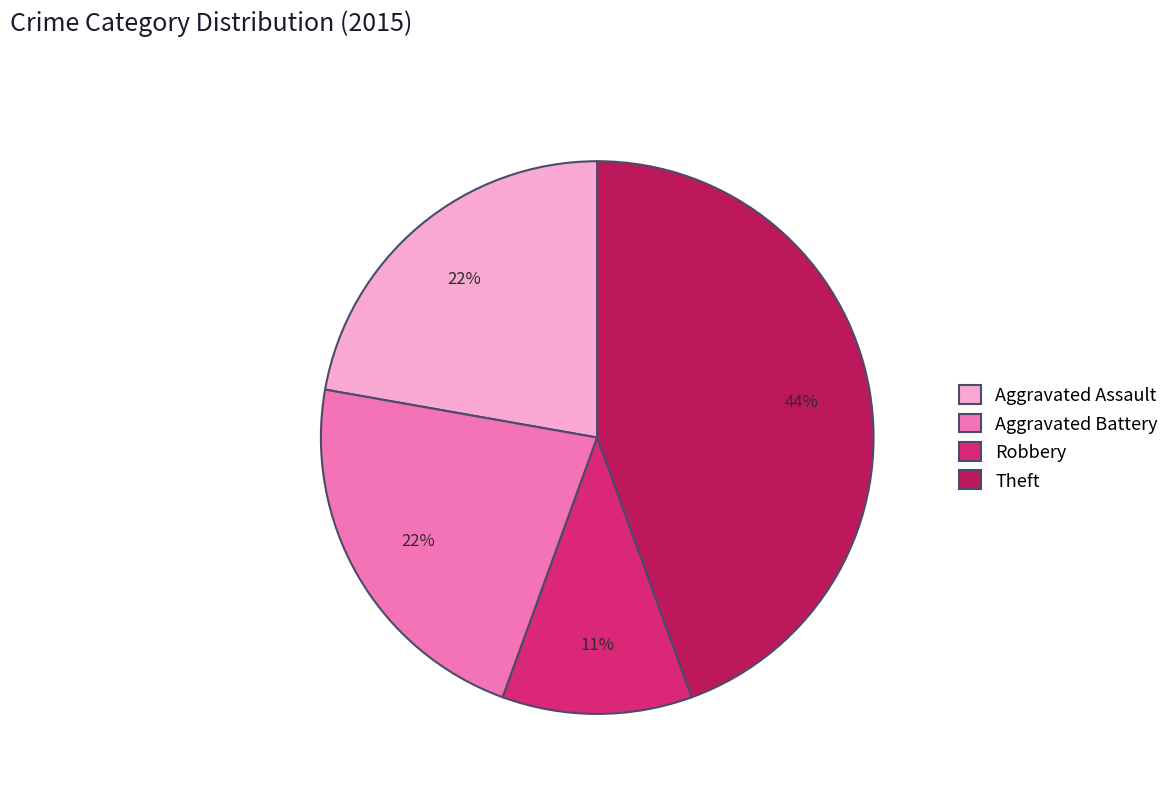

To the nearest percent, what is the average slice percentage?

25%